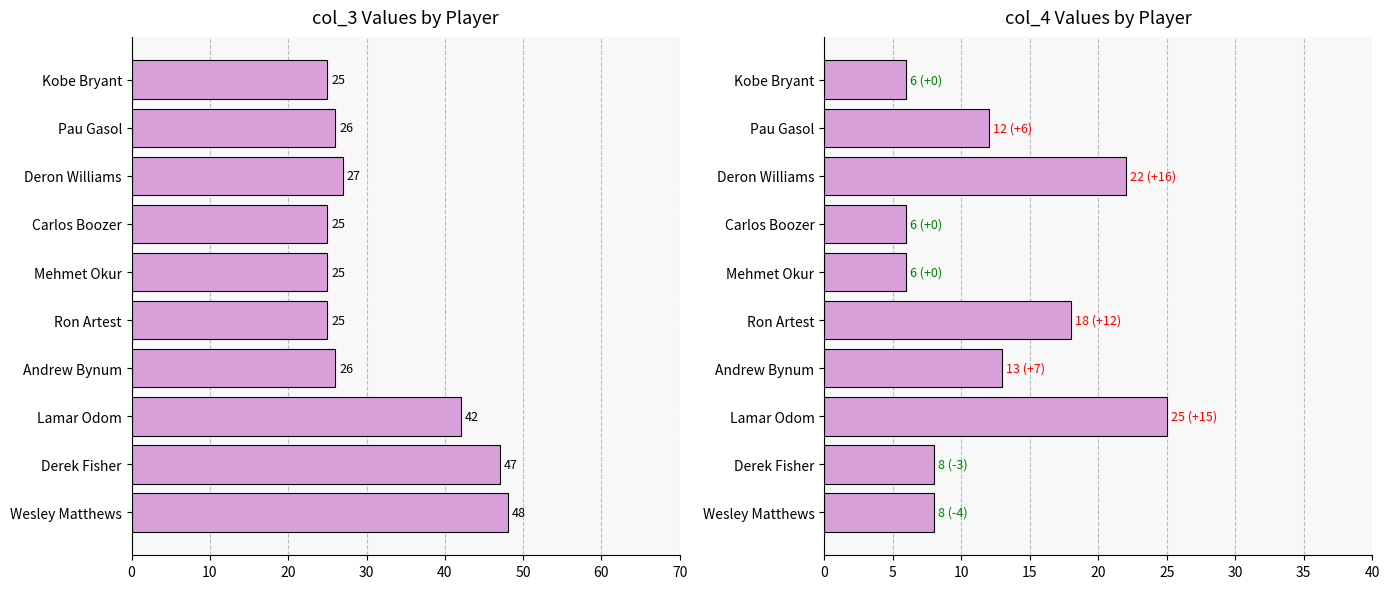

Rank the series by their maximum value, from lowest to highest.

col_4, col_3